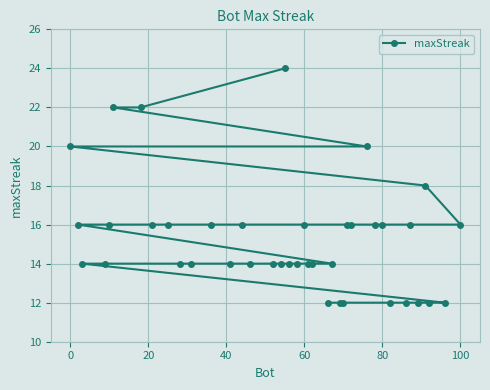

Is it true that the value at 60 is 21?

False